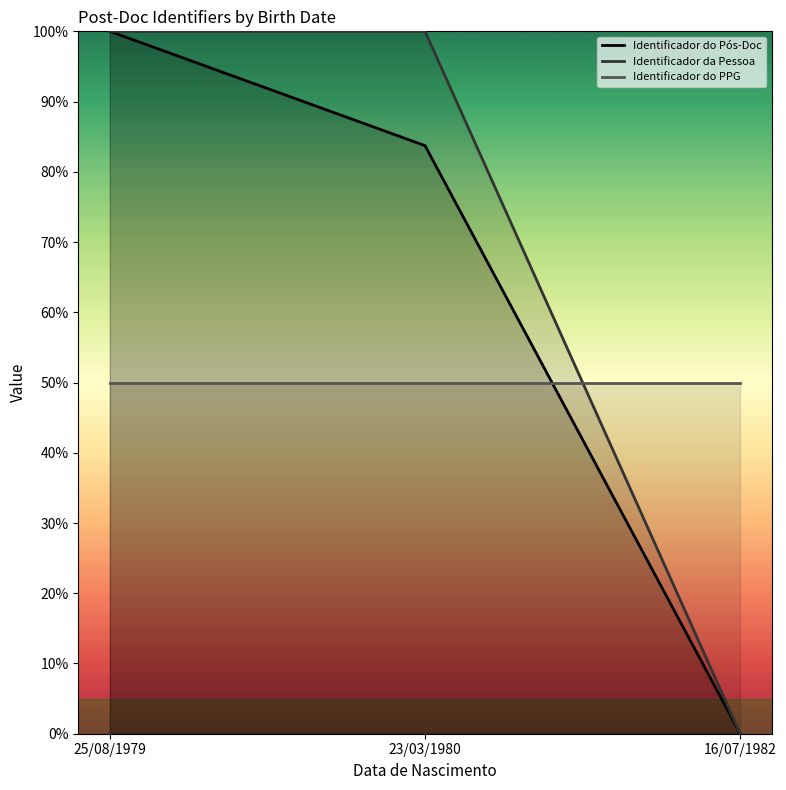

What is the difference between the second highest and minimum values in the Identificador da Pessoa series?

100.0